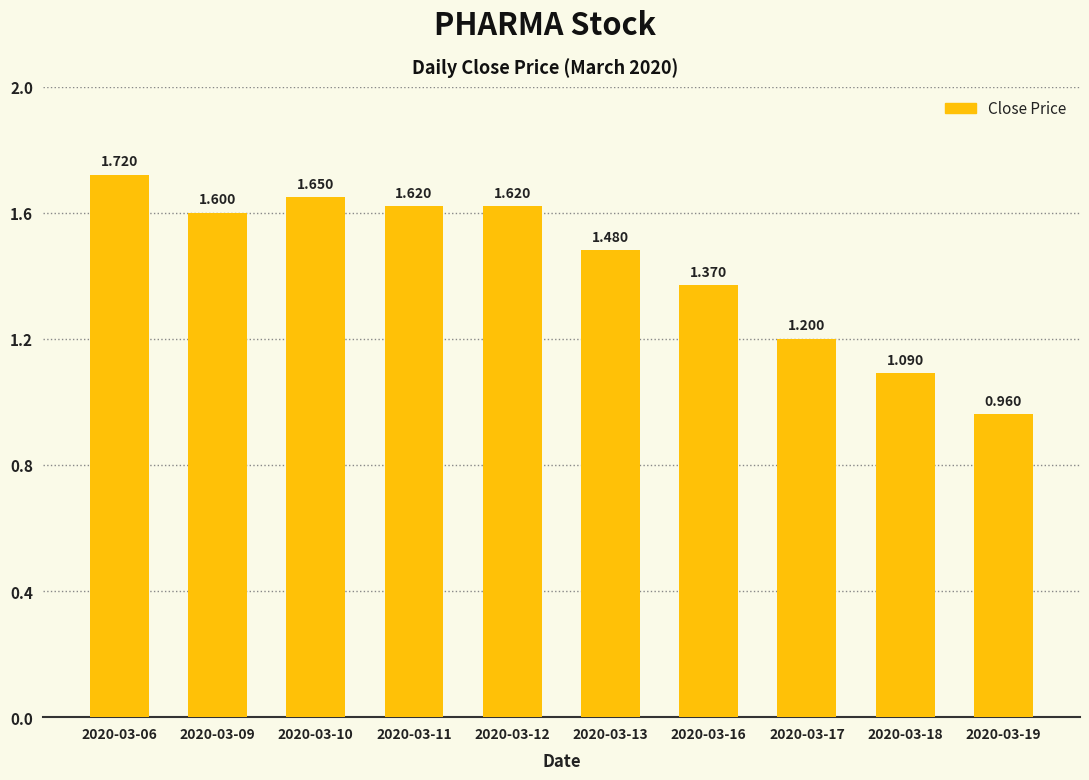

Where does the data first go above 1?

2020-03-06